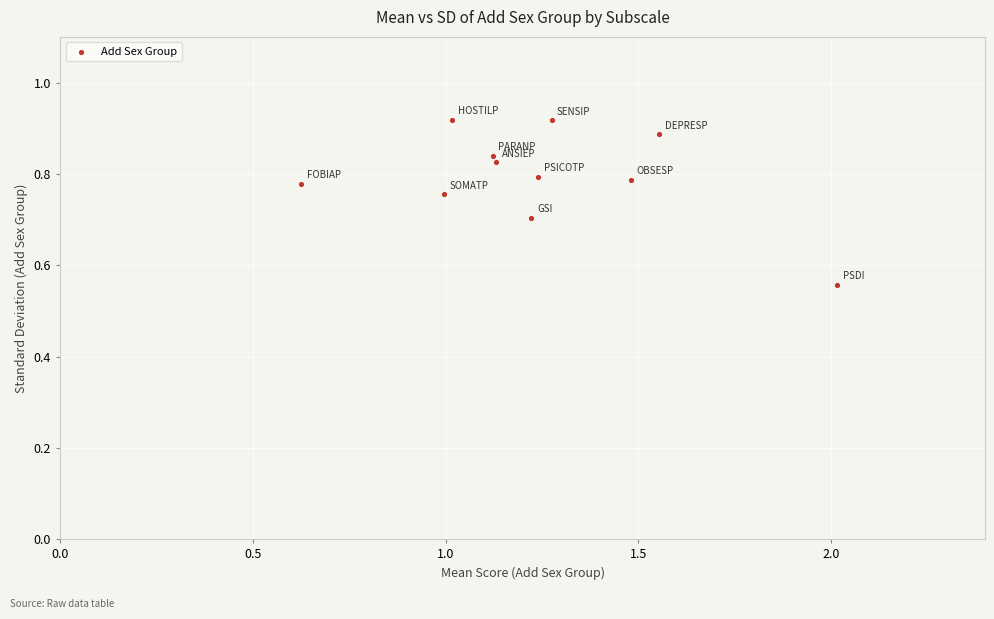

What is the range of Y values (max minus min)?

0.4